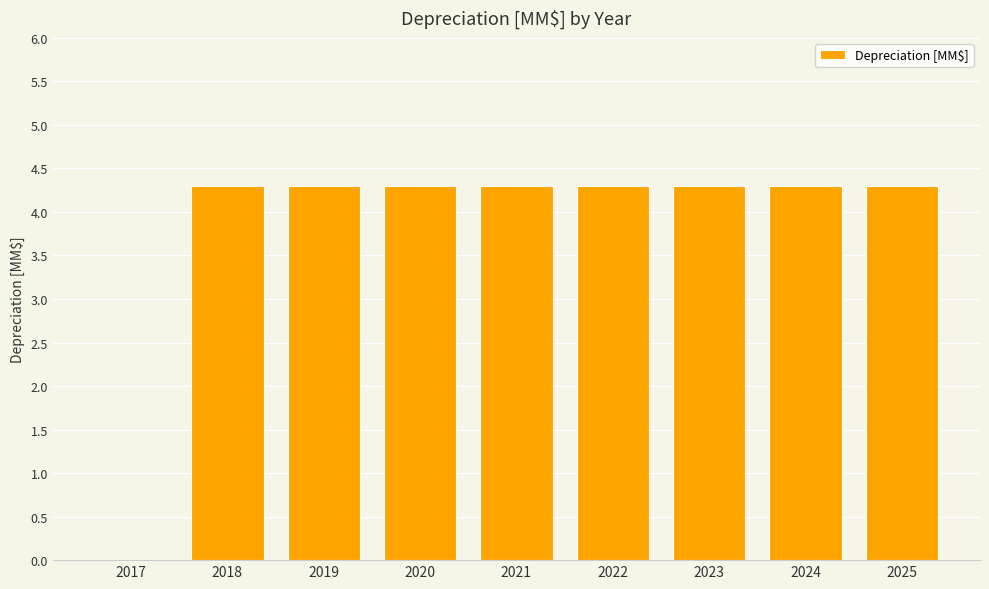

Are the bars horizontal?

No